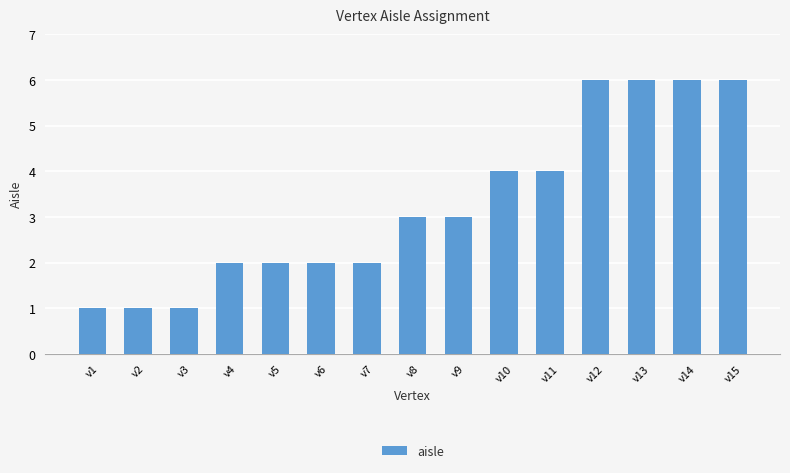

How many values are between 2 and 6?

12